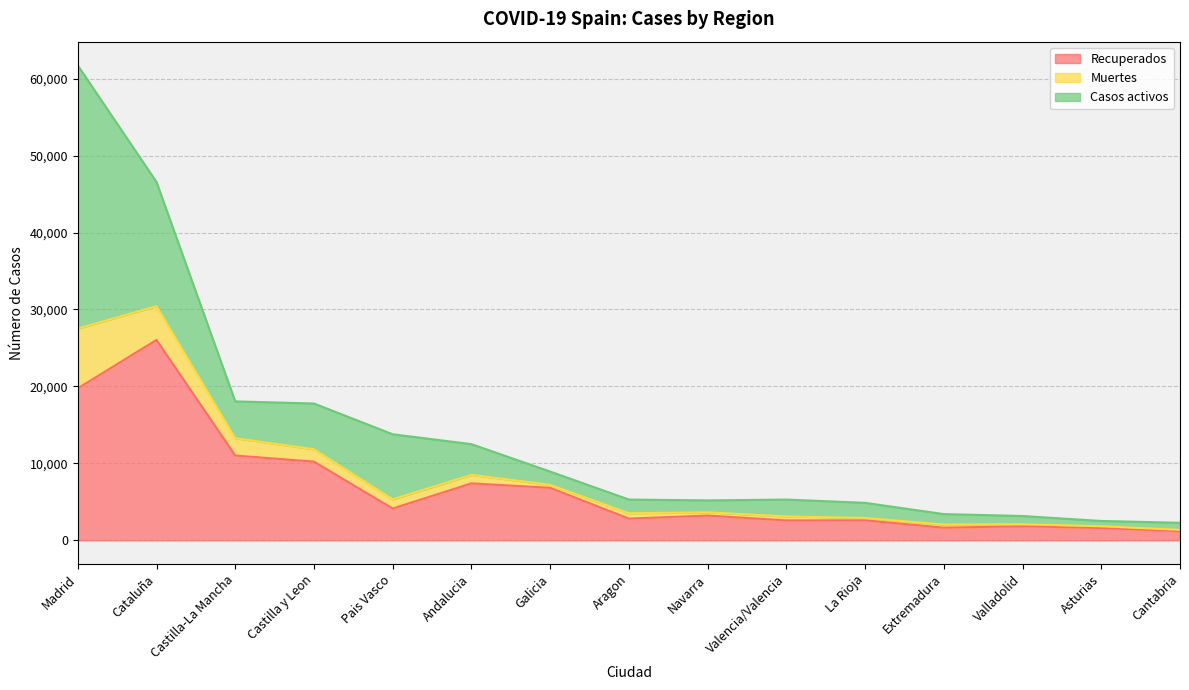

How many interior local peaks does the Recuperados series have?

5